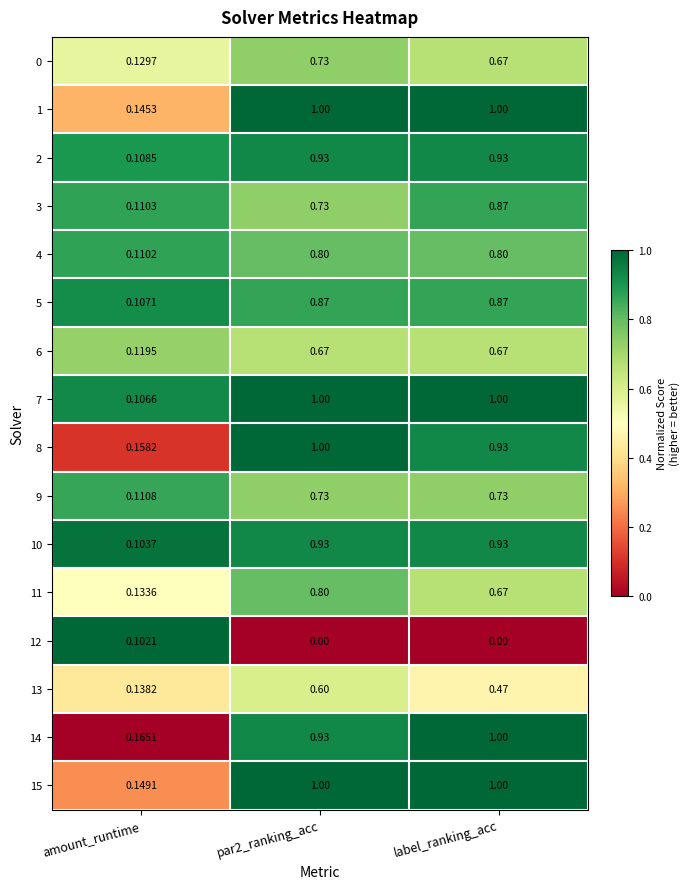

At which label is 13 closest to 0?

amount_runtime